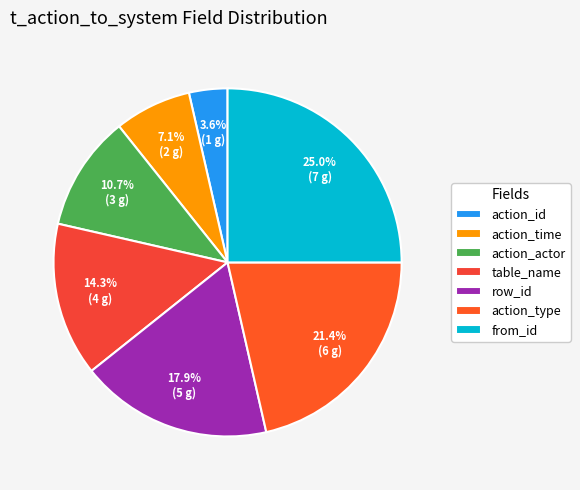

What is the ratio of the value at action_id to the value at table_name?

0.2